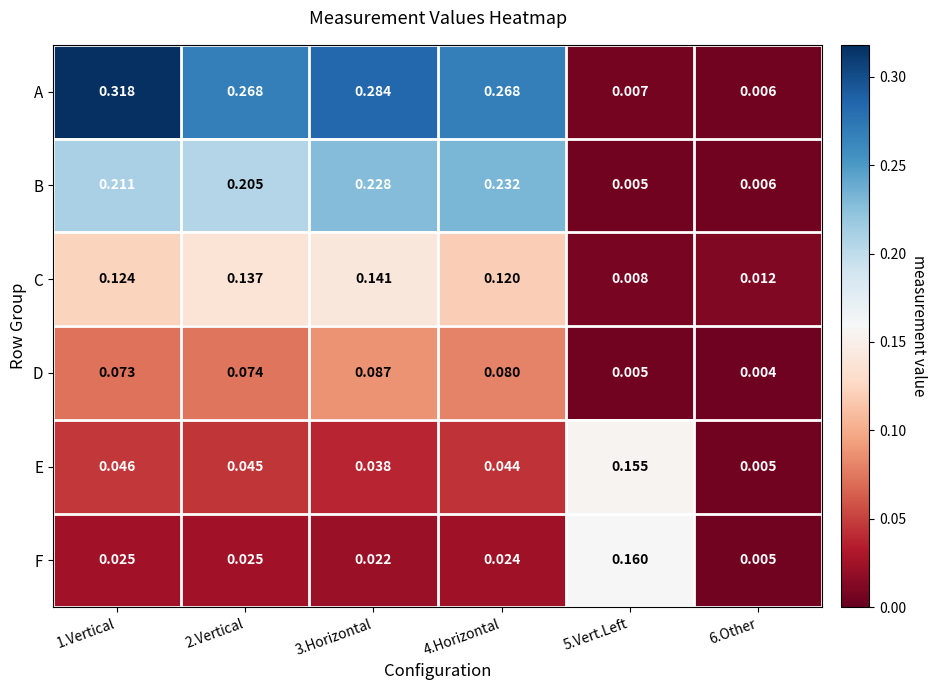

Is the value of E at 2.Vertical greater than the value of D at 5.Vert.Left?

Yes